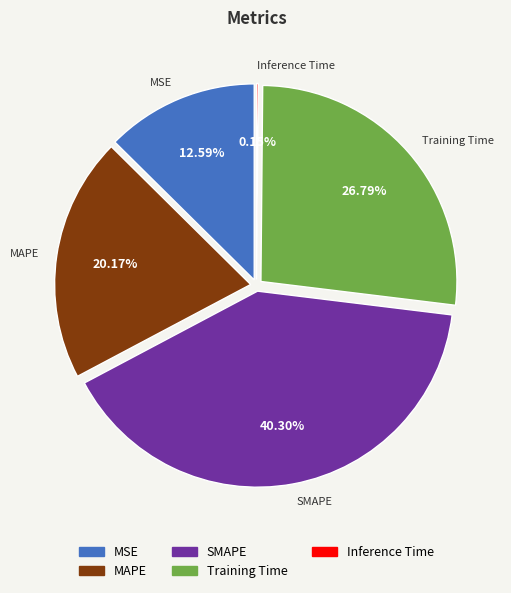

What percentage is the MSE slice, to the nearest percent?

13%